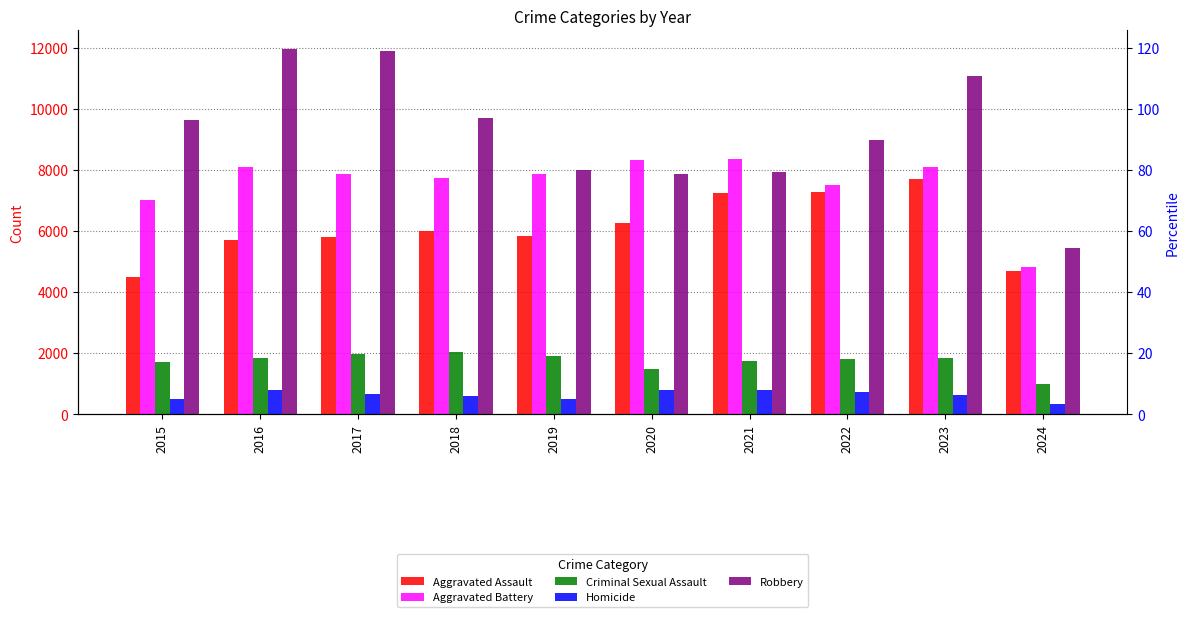

What are all the series names shown in the legend?

Aggravated Assault, Aggravated Battery, Criminal Sexual Assault, Homicide, Robbery